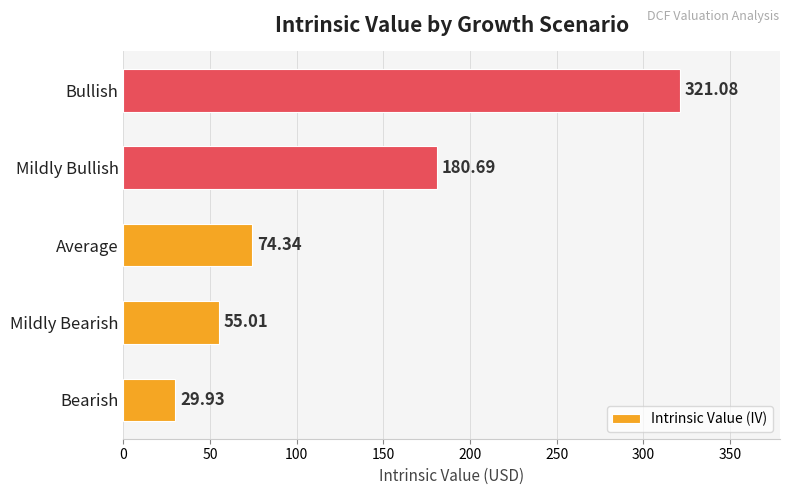

Between Bearish and Average, which is larger?

Average